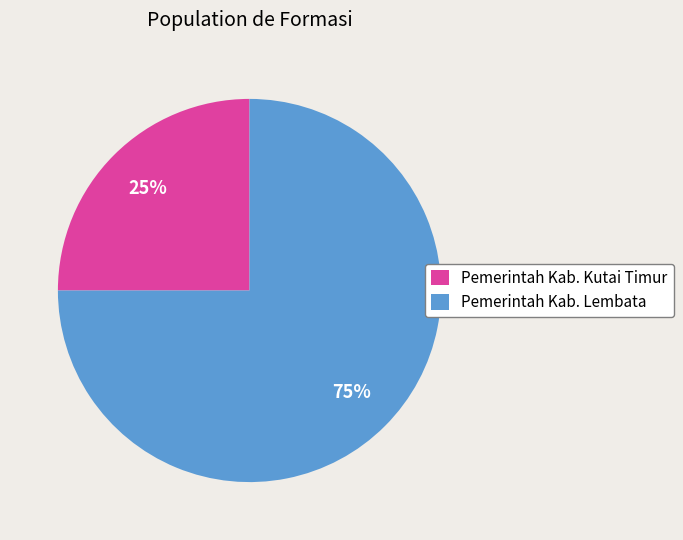

What is the ratio of the value at Pemerintah Kab. Kutai Timur to the value at Pemerintah Kab. Lembata?

0.3